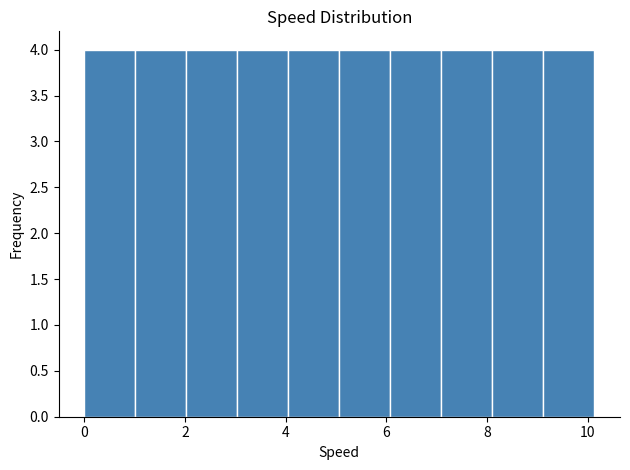

Reading left to right, list every bar in this chart as the range it spans on the x-axis followed by its height. Neither the bar edges nor the heights are printed on the chart, so give them approximately, as read against the axes.

0.0 to 1.0: 4
1.0 to 2.0: 4
2.0 to 3.0: 4
3.0 to 4.0: 4
4.0 to 5.0: 4
5.0 to 6.0: 4
6.0 to 7.0: 4
7.0 to 8.2: 4
8.2 to 9.2: 4
9.2 to 10.2: 4